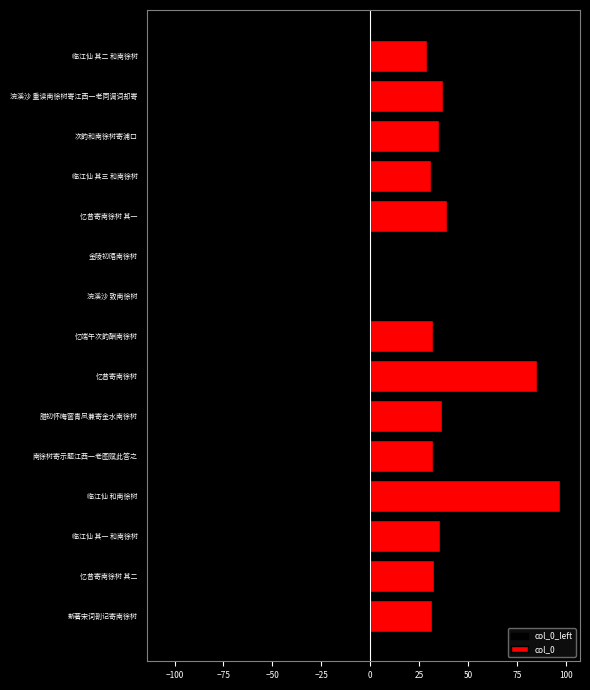

What is the difference between the highest and lowest values at 忆昔寄南徐树?

167.6